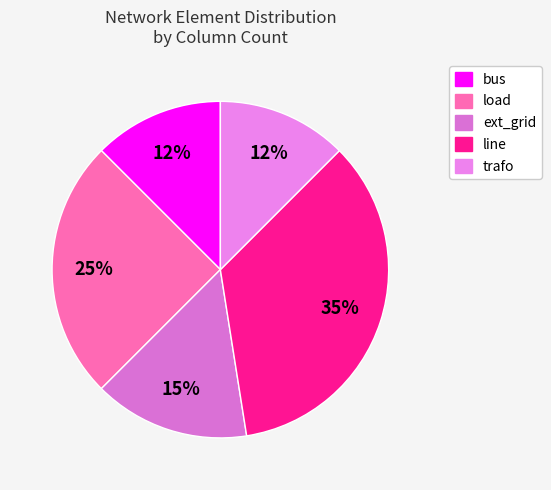

Does line account for over 50% of the chart?

No